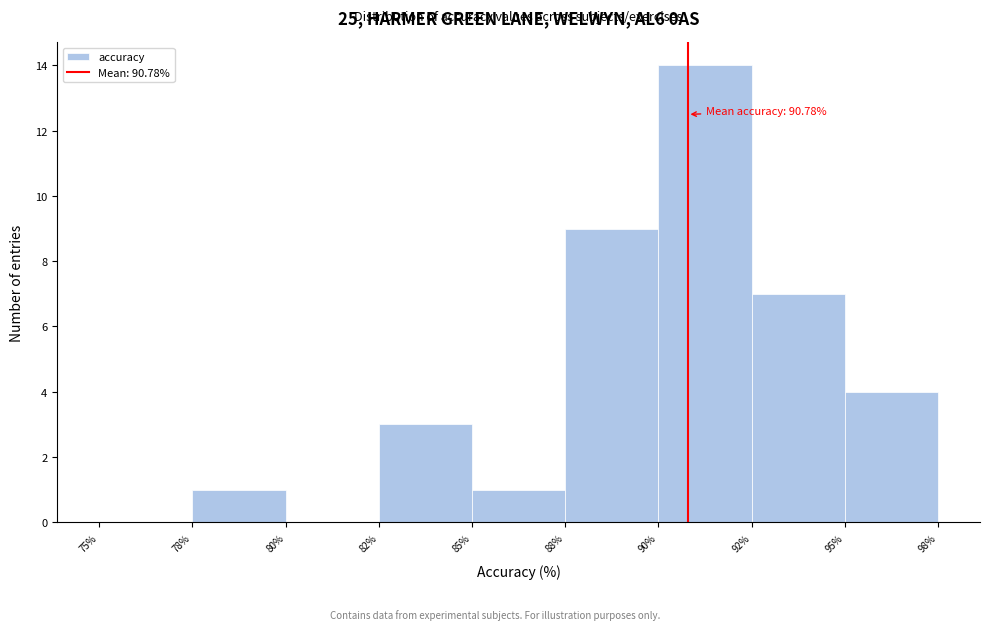

What is the change in value from 85% to 88%?

+8